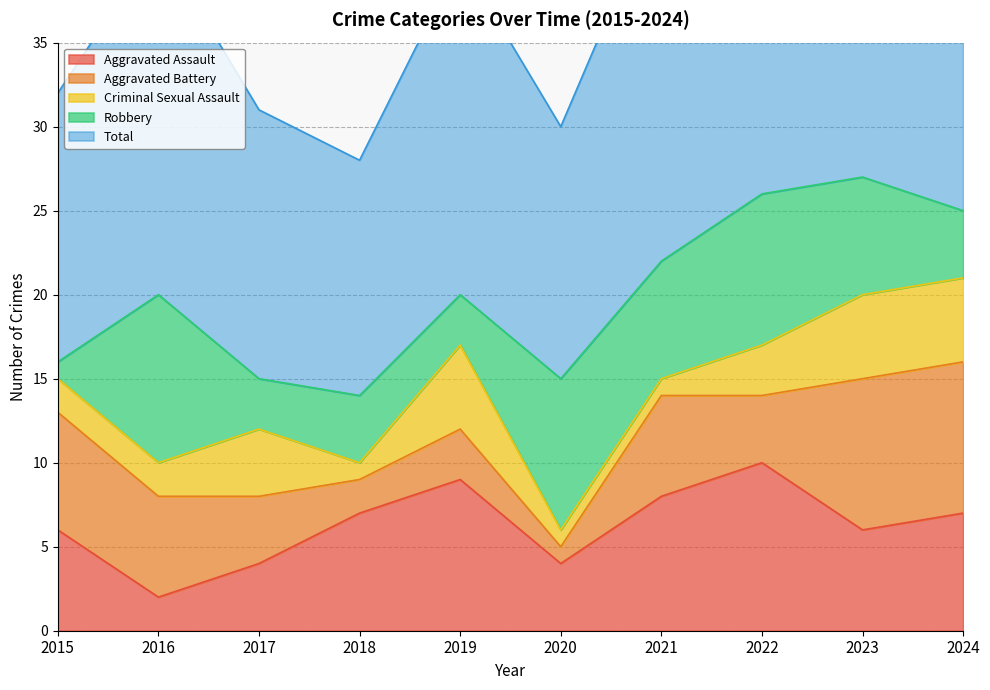

Between which two adjacent categories do Robbery and Criminal Sexual Assault first intersect?

2015 and 2016